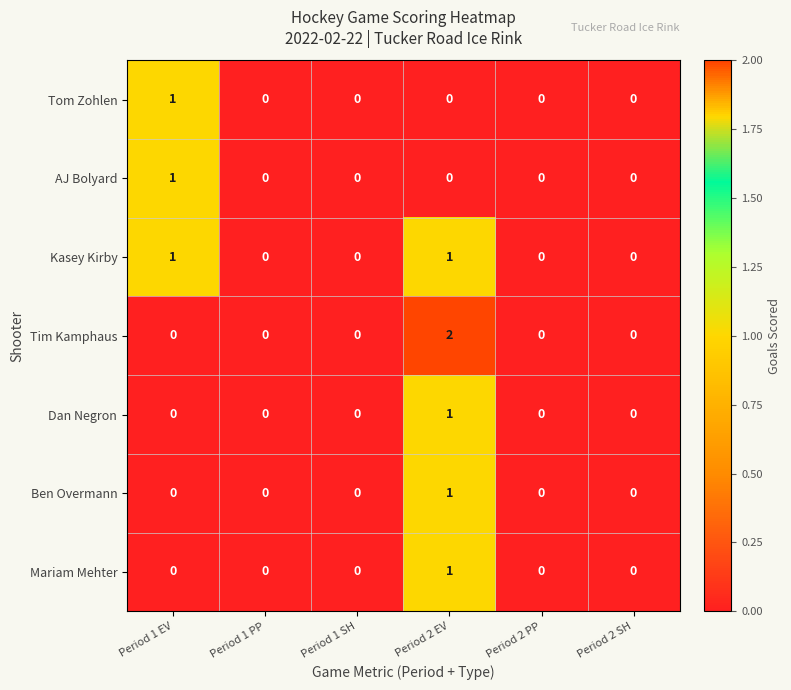

At which category is the sum across all series the highest?

Period 2 EV